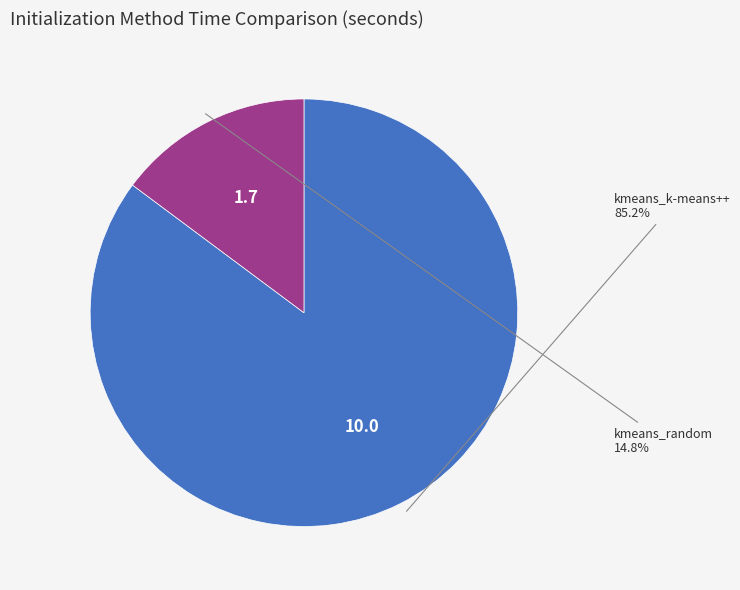

Between kmeans_k-means++ and kmeans_random, which is larger?

kmeans_k-means++